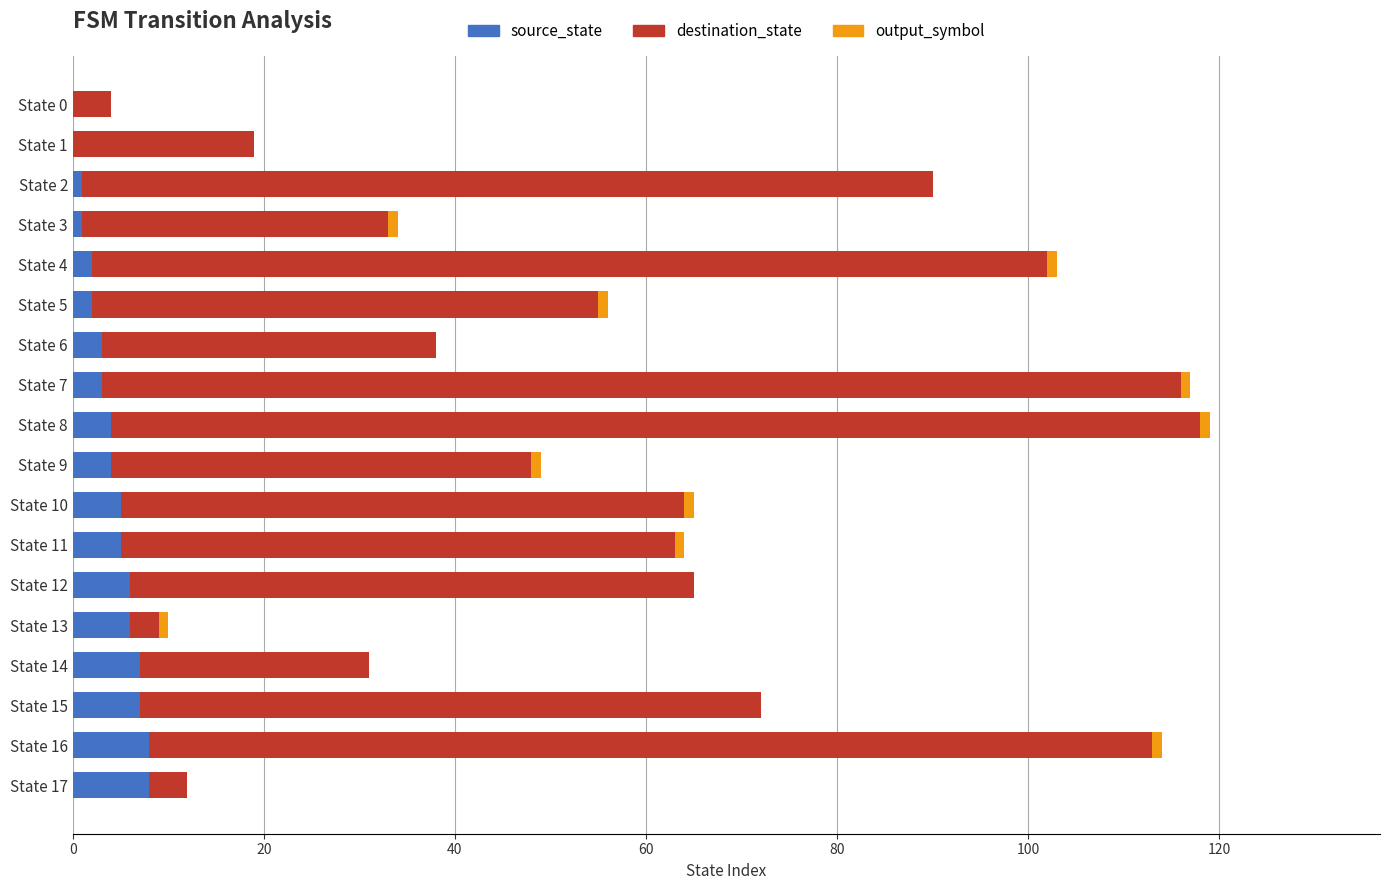

How many source_state values are between 2 and 6?

10